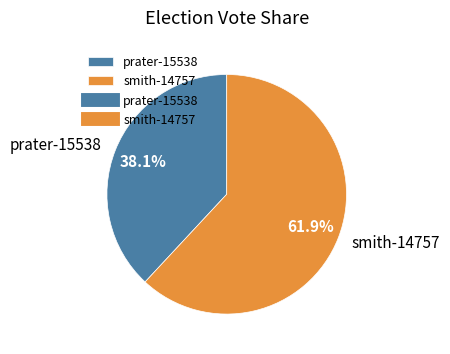

Which category accounts for the majority?

smith-14757